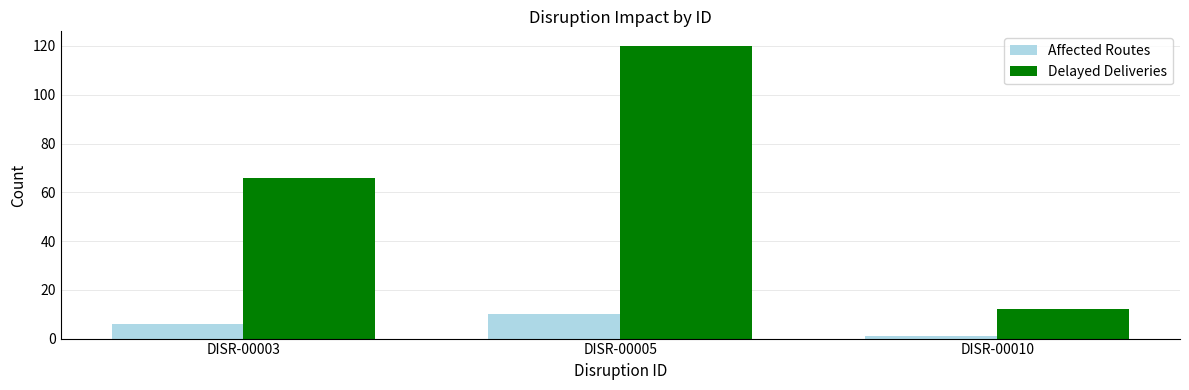

How many series are shown in this chart?

2